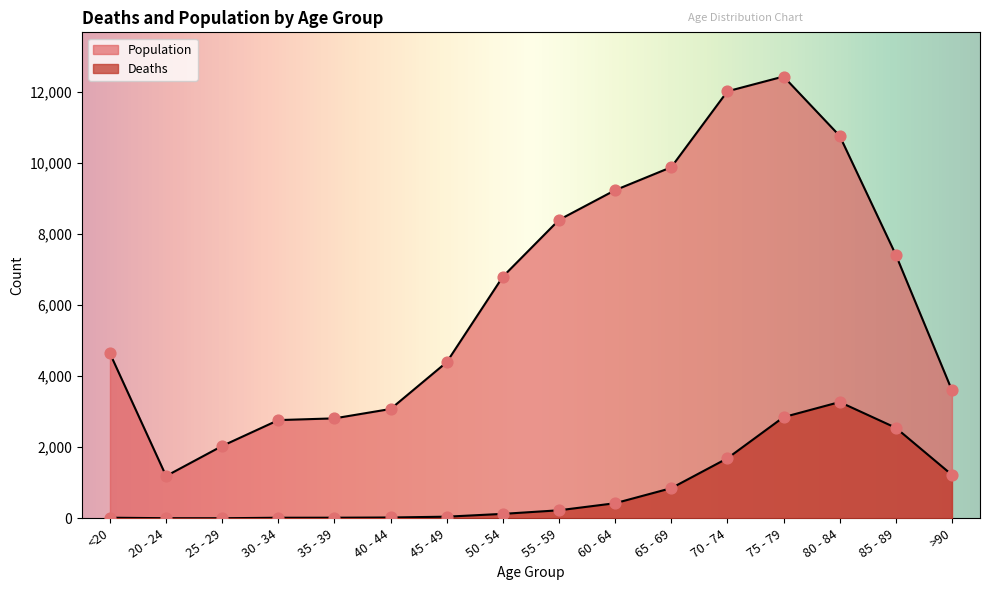

At which category is the sum across all series the highest?

75 - 79